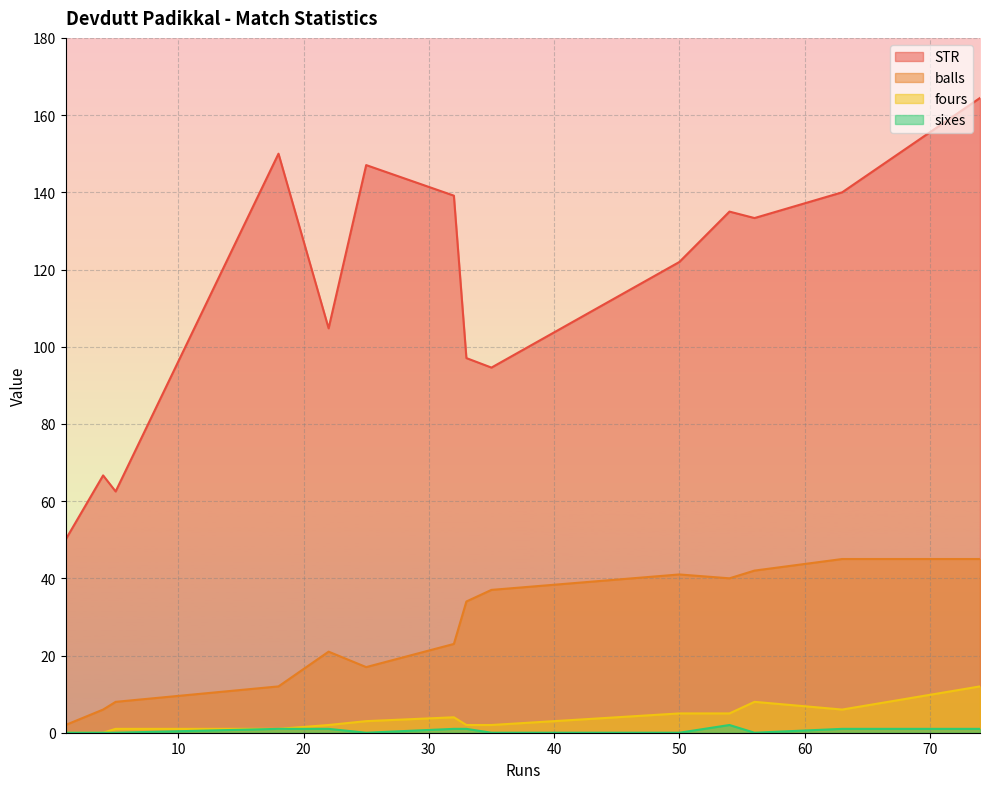

True or false: STR and sixes cross at least once.

False